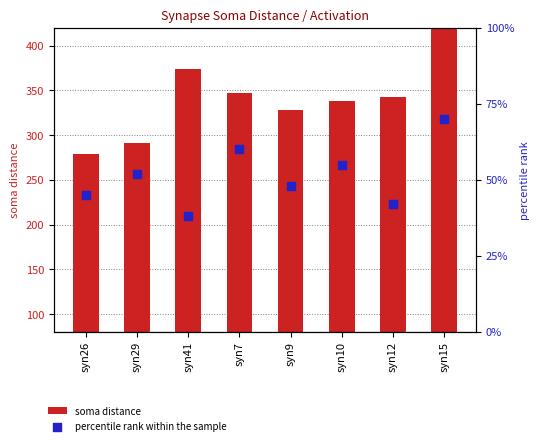

Which series has the largest Y range (max minus min)?

soma distance